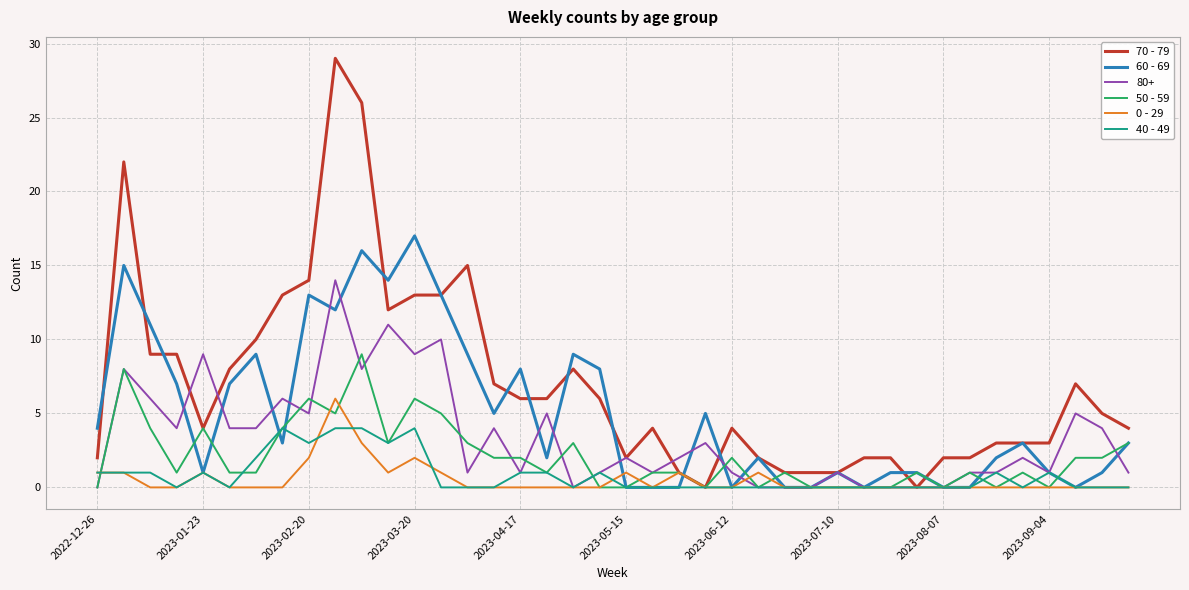

How many series are shown in this chart?

6